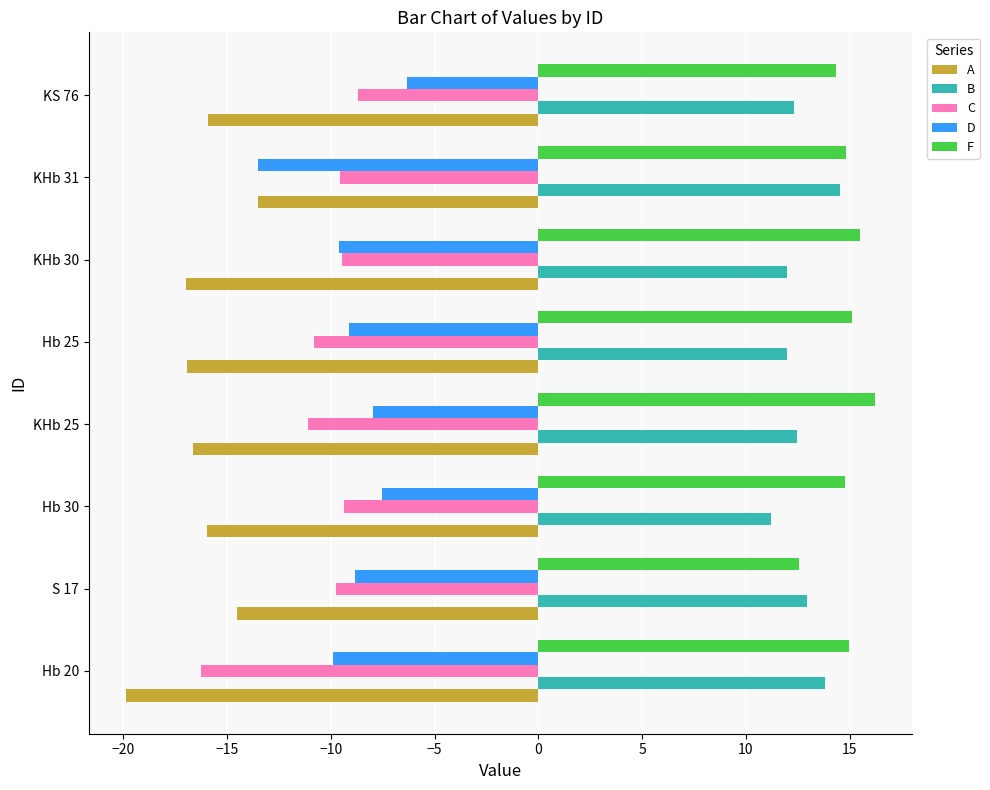

At which category does the chart reach its minimum across all series?

Hb 20